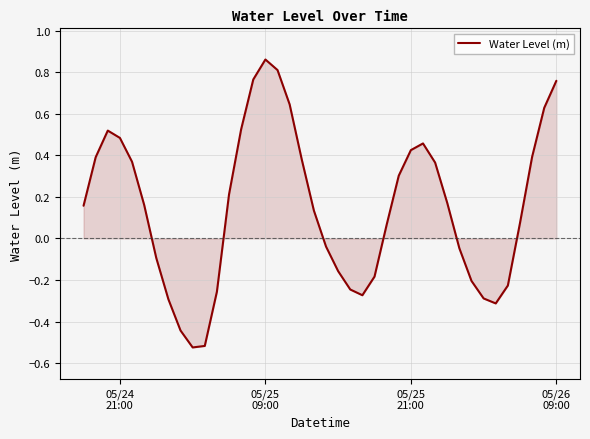

What is the difference between the maximum and minimum values?

1.4